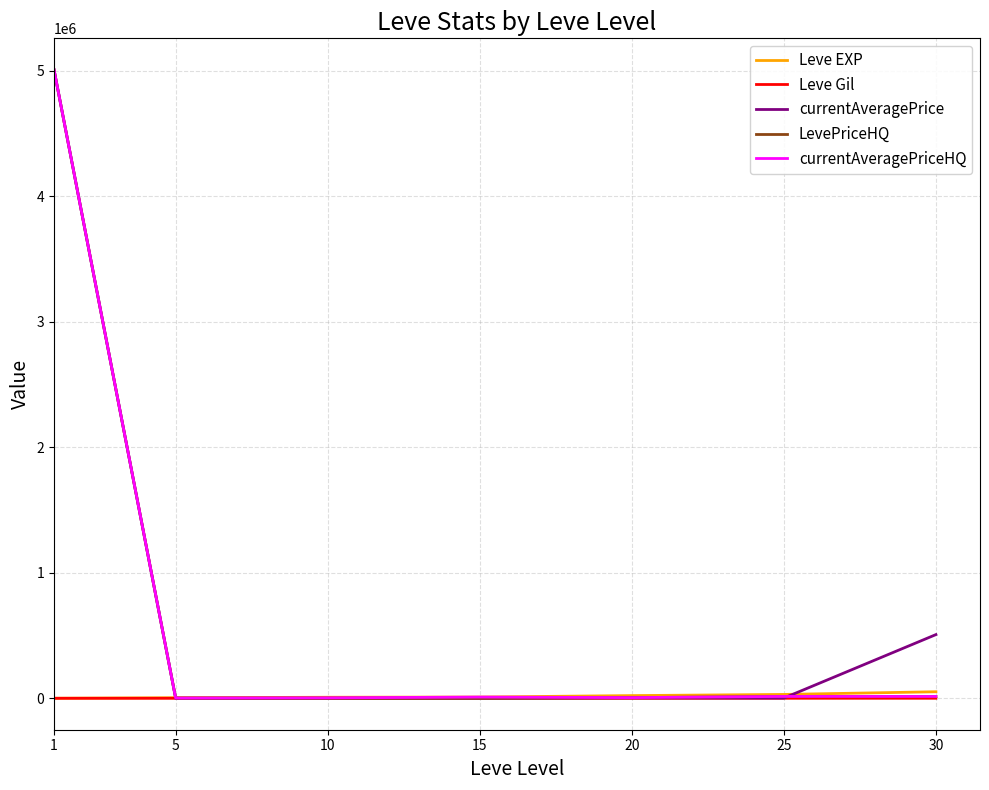

The value of currentAveragePrice at 30 is 874383.6. True or false?

False